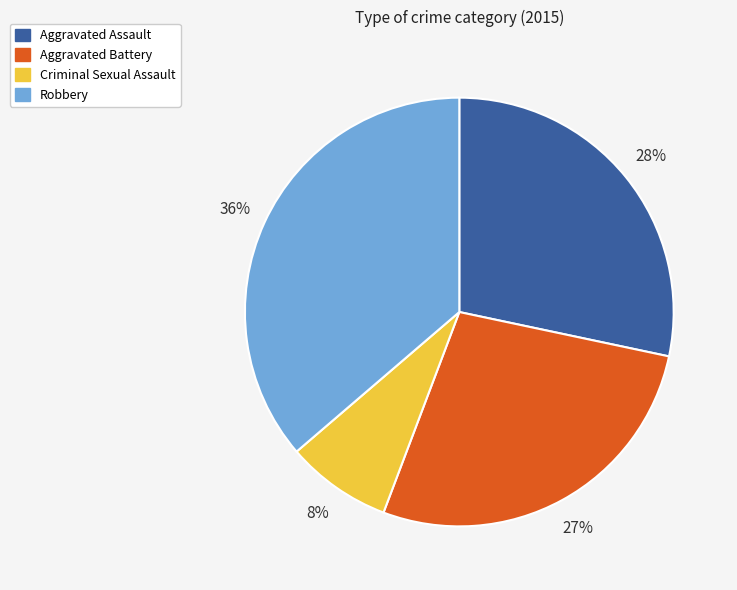

Is the sum of Criminal Sexual Assault and Robbery greater than half?

No